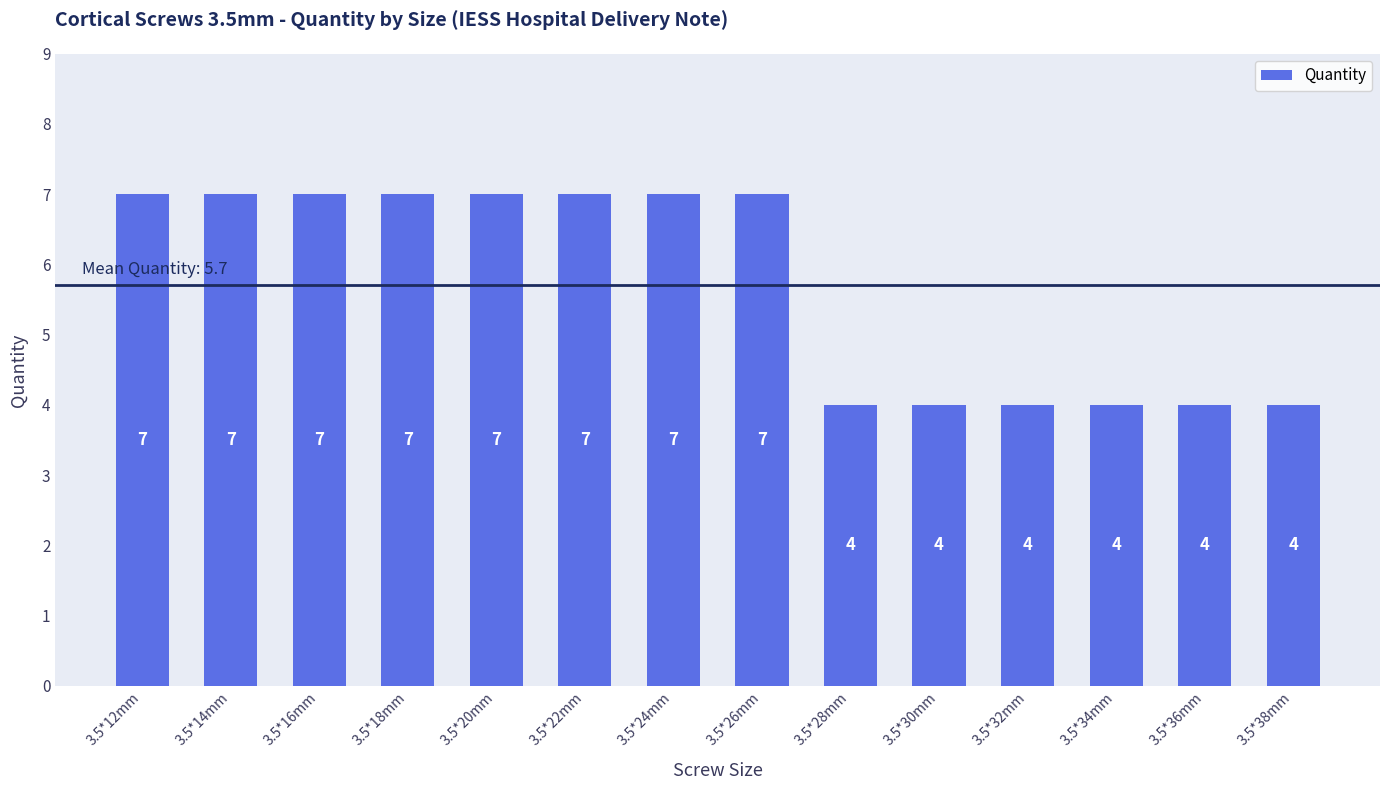

Reading right to left, transcribe all the data shown in this chart.

3.5*38mm=4	3.5*36mm=4	3.5*34mm=4	3.5*32mm=4	3.5*30mm=4	3.5*28mm=4	3.5*26mm=7	3.5*24mm=7	3.5*22mm=7	3.5*20mm=7	3.5*18mm=7	3.5*16mm=7	3.5*14mm=7	3.5*12mm=7